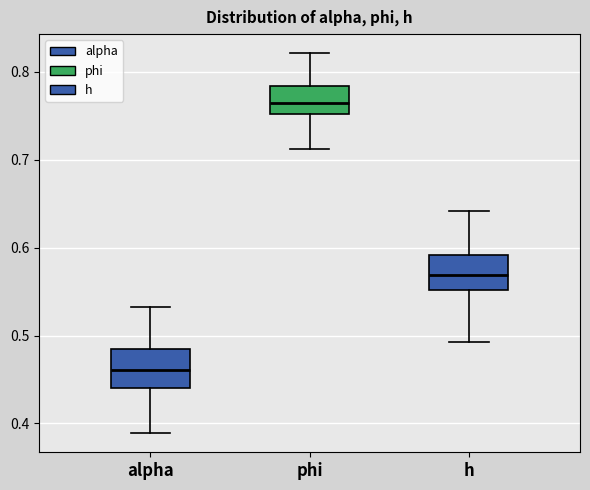

Reading left to right, read every box against the y-axis: the position of its median line, the range the box covers, and the ends of its whiskers. The values are not printed on the chart, so give them approximately, as read against the axis.

alpha: median 0.46, box 0.44 to 0.49, whiskers 0.39 to 0.53
phi: median 0.76, box 0.75 to 0.78, whiskers 0.71 to 0.82
h: median 0.57, box 0.55 to 0.59, whiskers 0.49 to 0.64